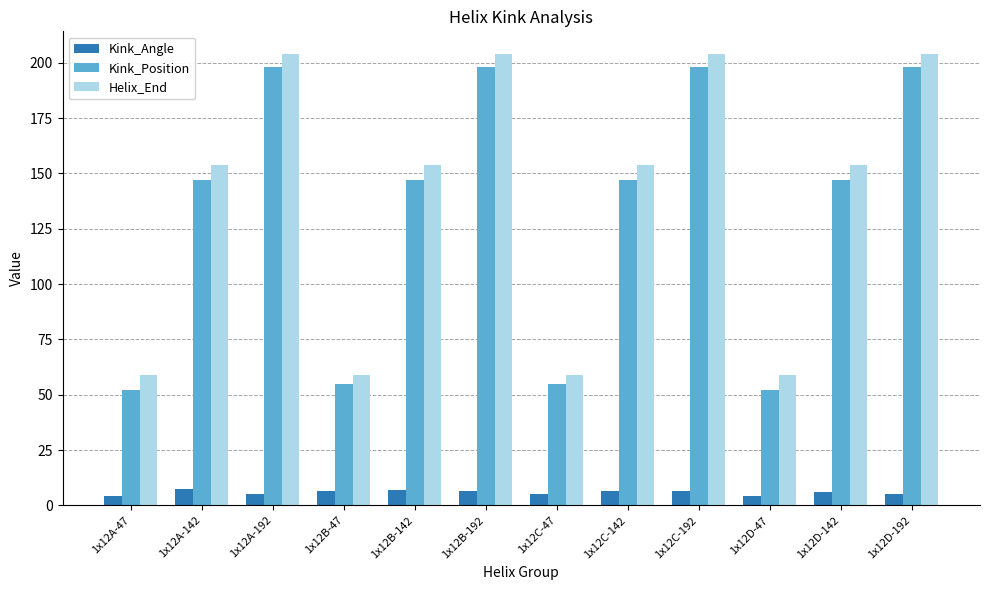

What position from the right is 1x12A-192?

10